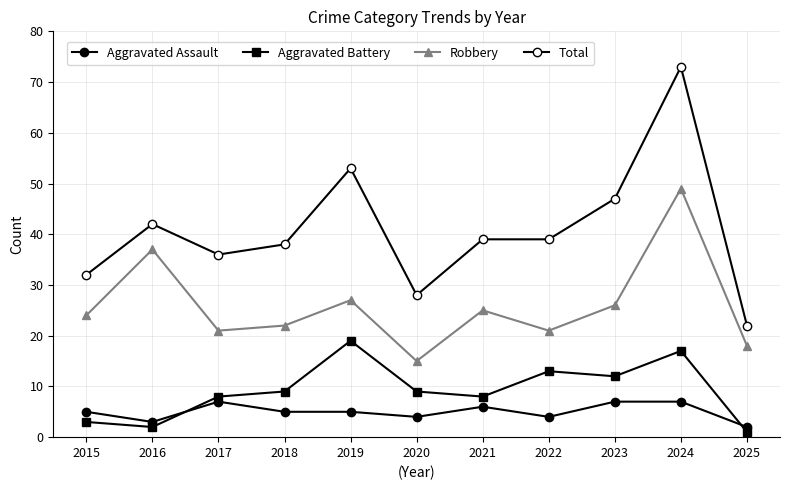

What is the sum of all Total values?

449